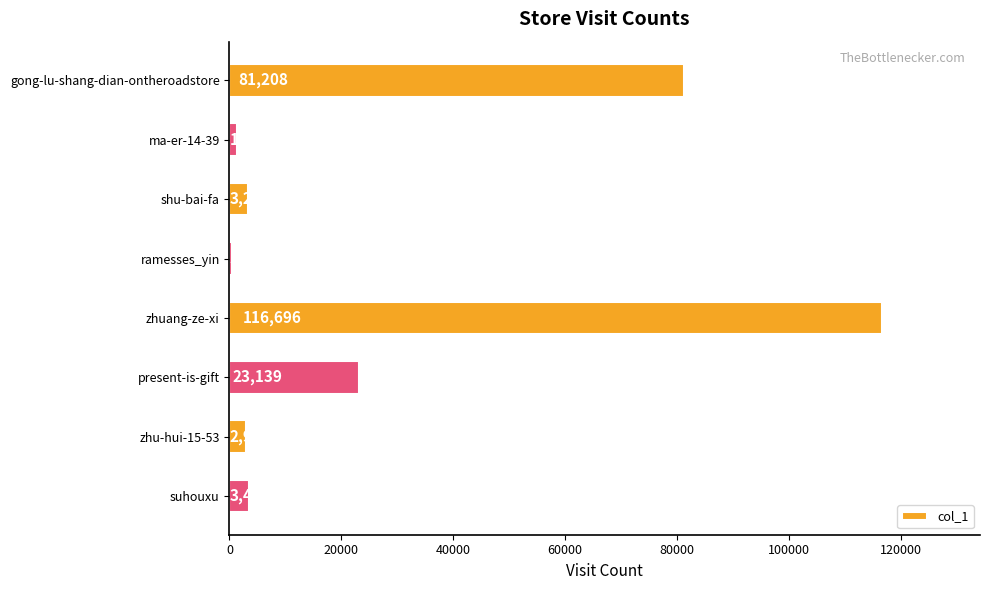

True or false: the data shows 81208 at gong-lu-shang-dian-ontheroadstore.

True